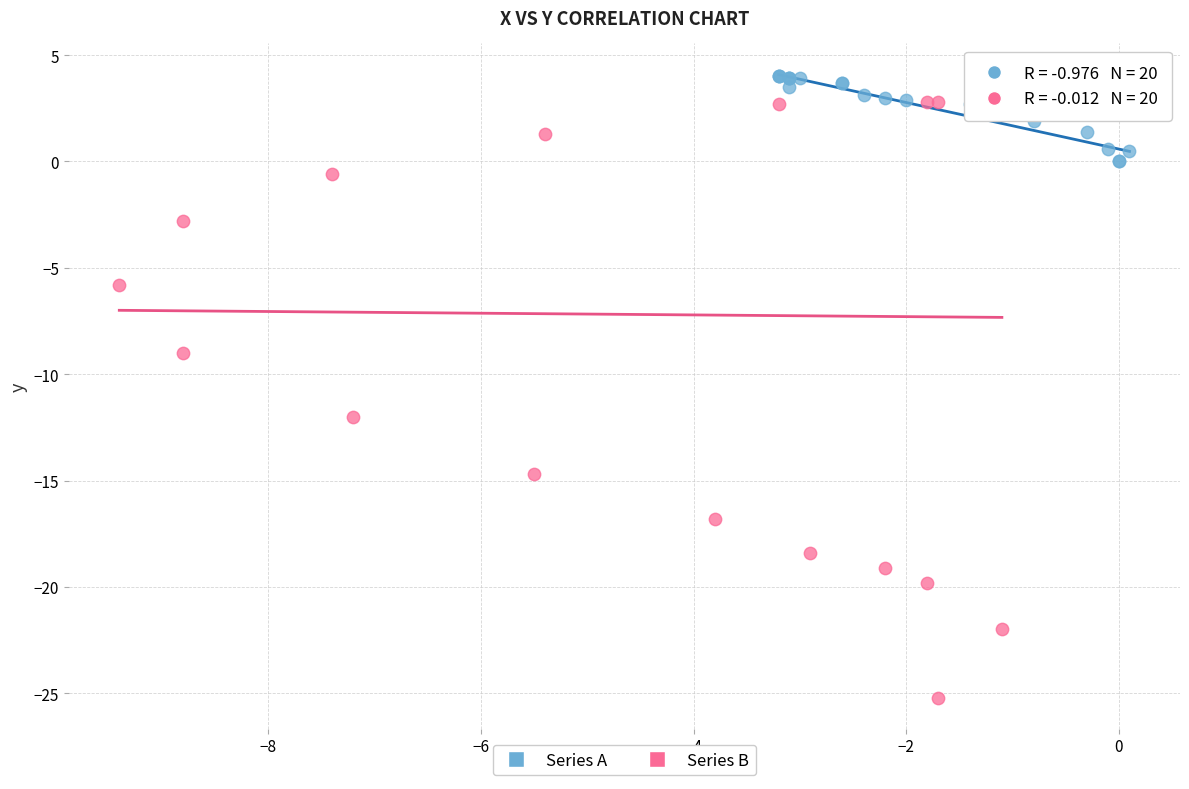

Which series contains the highest Y value?

Series A